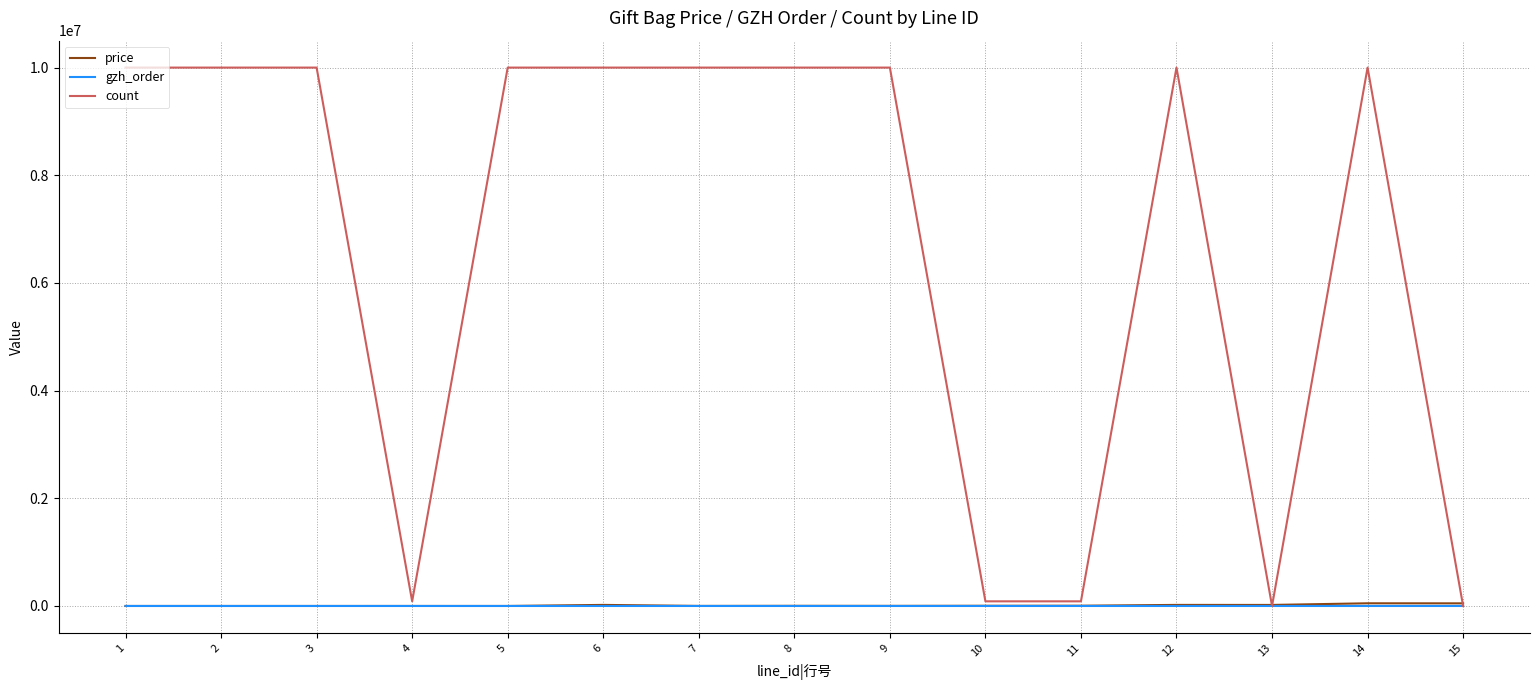

Does the chart have visible grid lines?

Yes